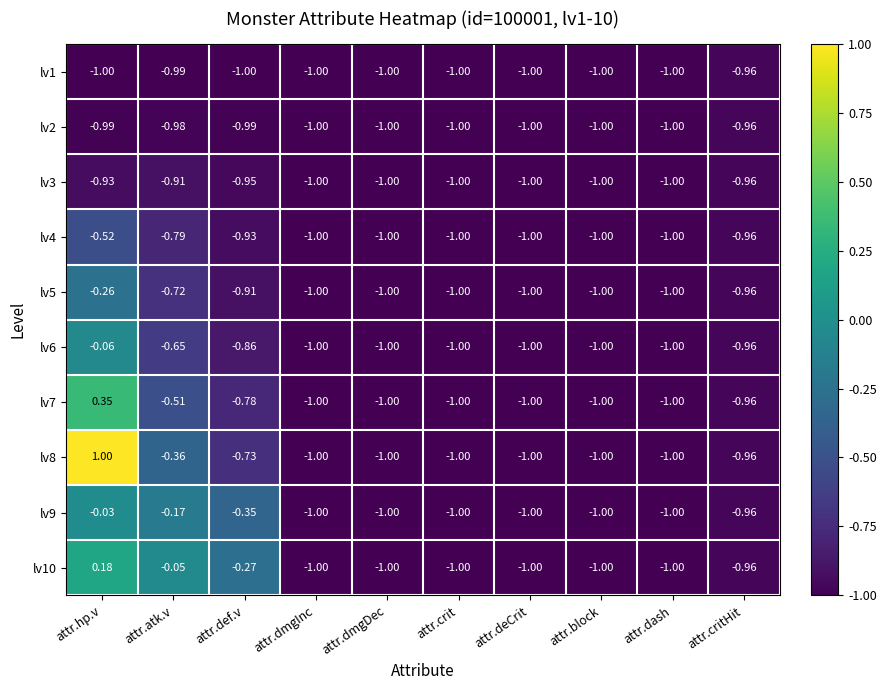

Is the value of lv10 at attr.crit greater than the value of lv8 at attr.atk.v?

No